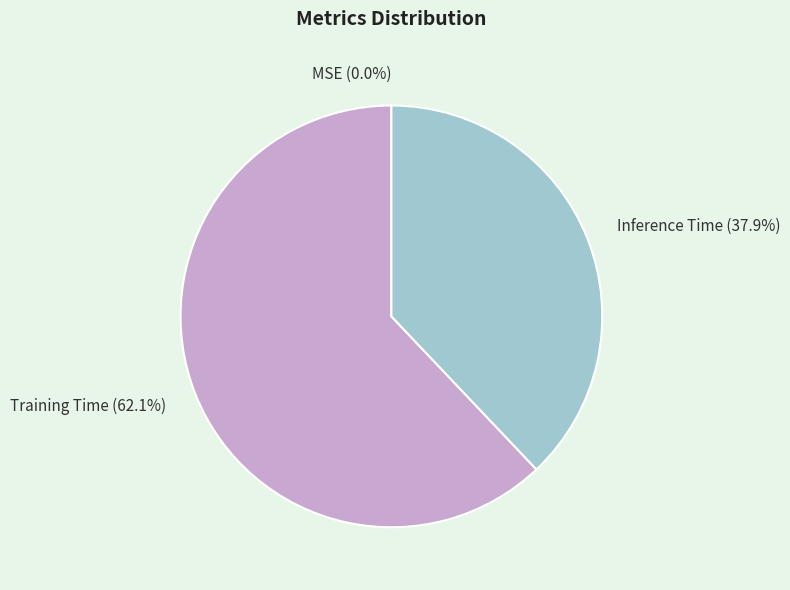

Do Inference Time and Training Time together represent more than half of the pie?

Yes